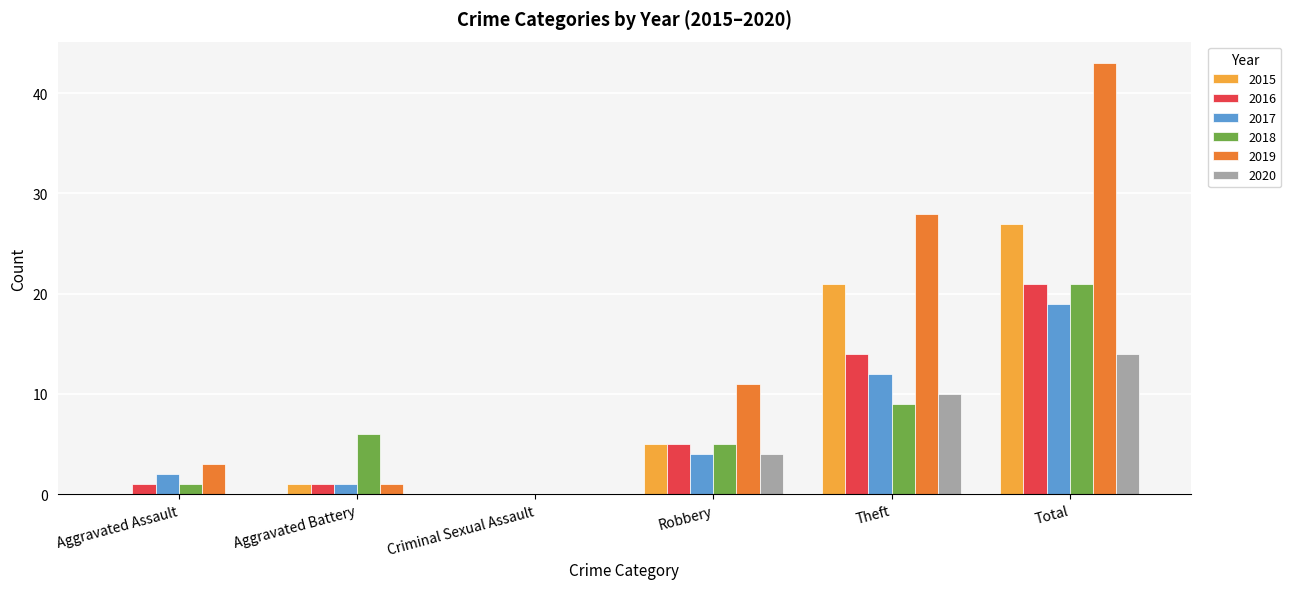

True or false: 2019 has a value of 28 at Theft.

True